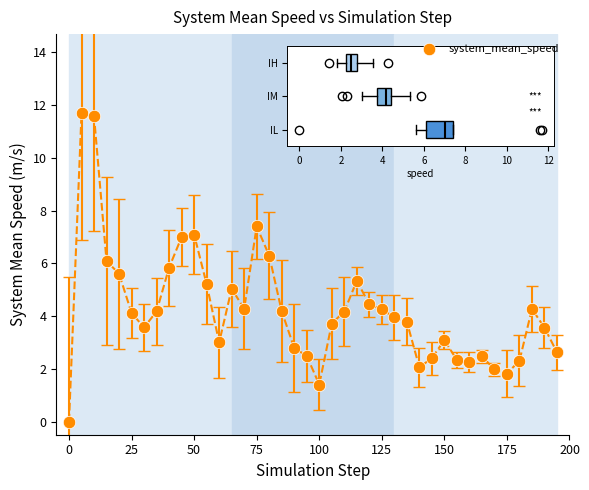

What is the range of Y values (max minus min)?

11.7